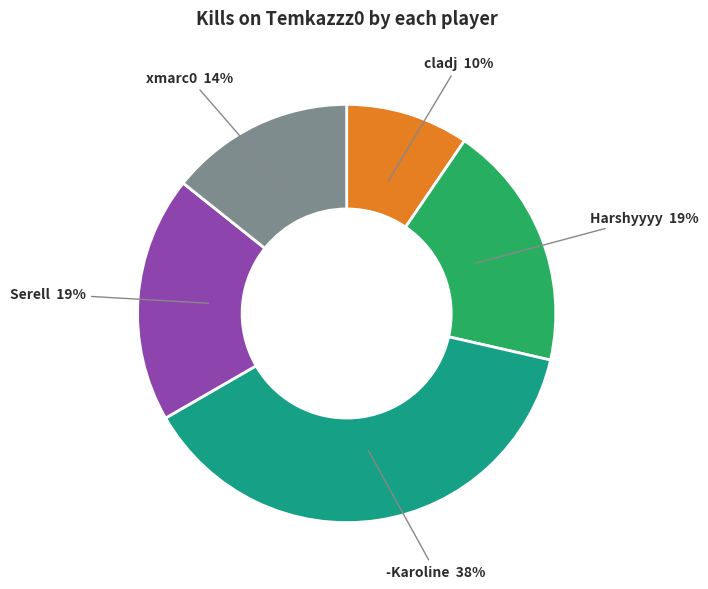

Approximately how many times larger is the value at cladj compared to Serell?

0.5